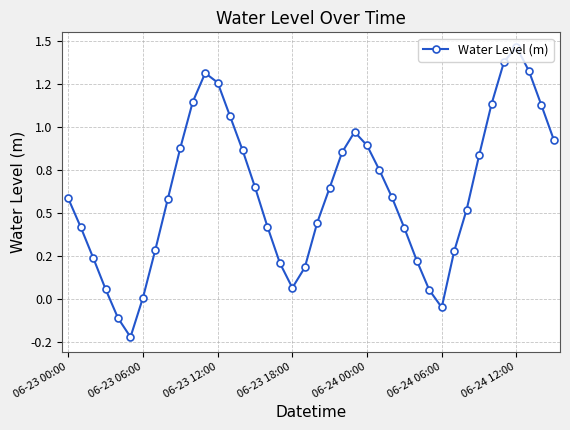

Is this an area chart (filled region under the line)?

No